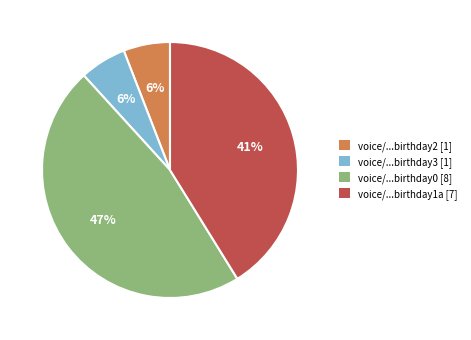

To the nearest percent, what is the difference between the largest and smallest slice percentages?

41%